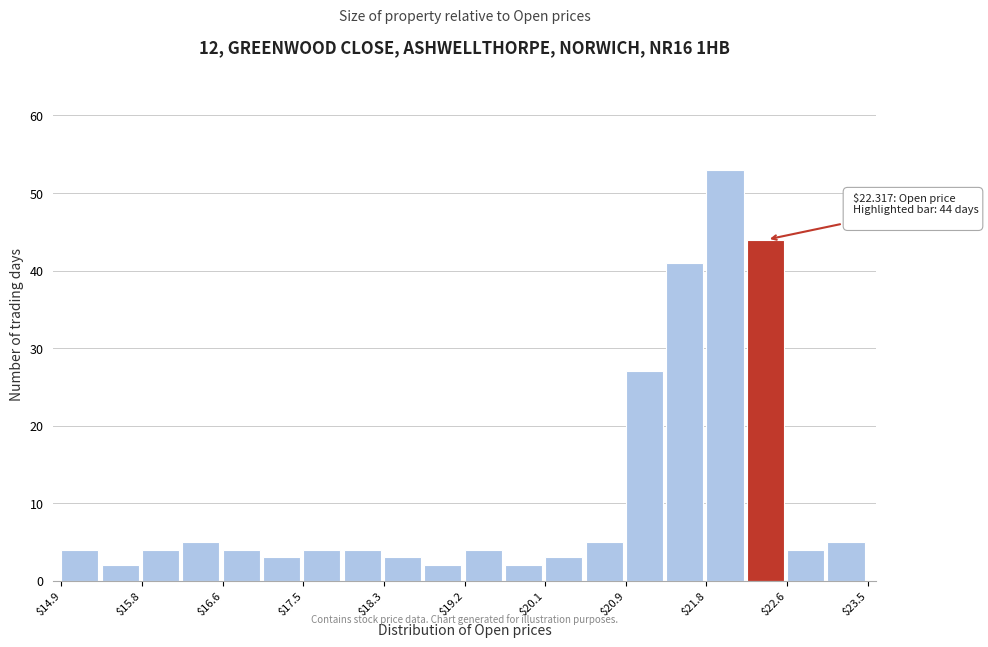

Over which range of the x-axis is the bar tallest?

21.78 to 22.21